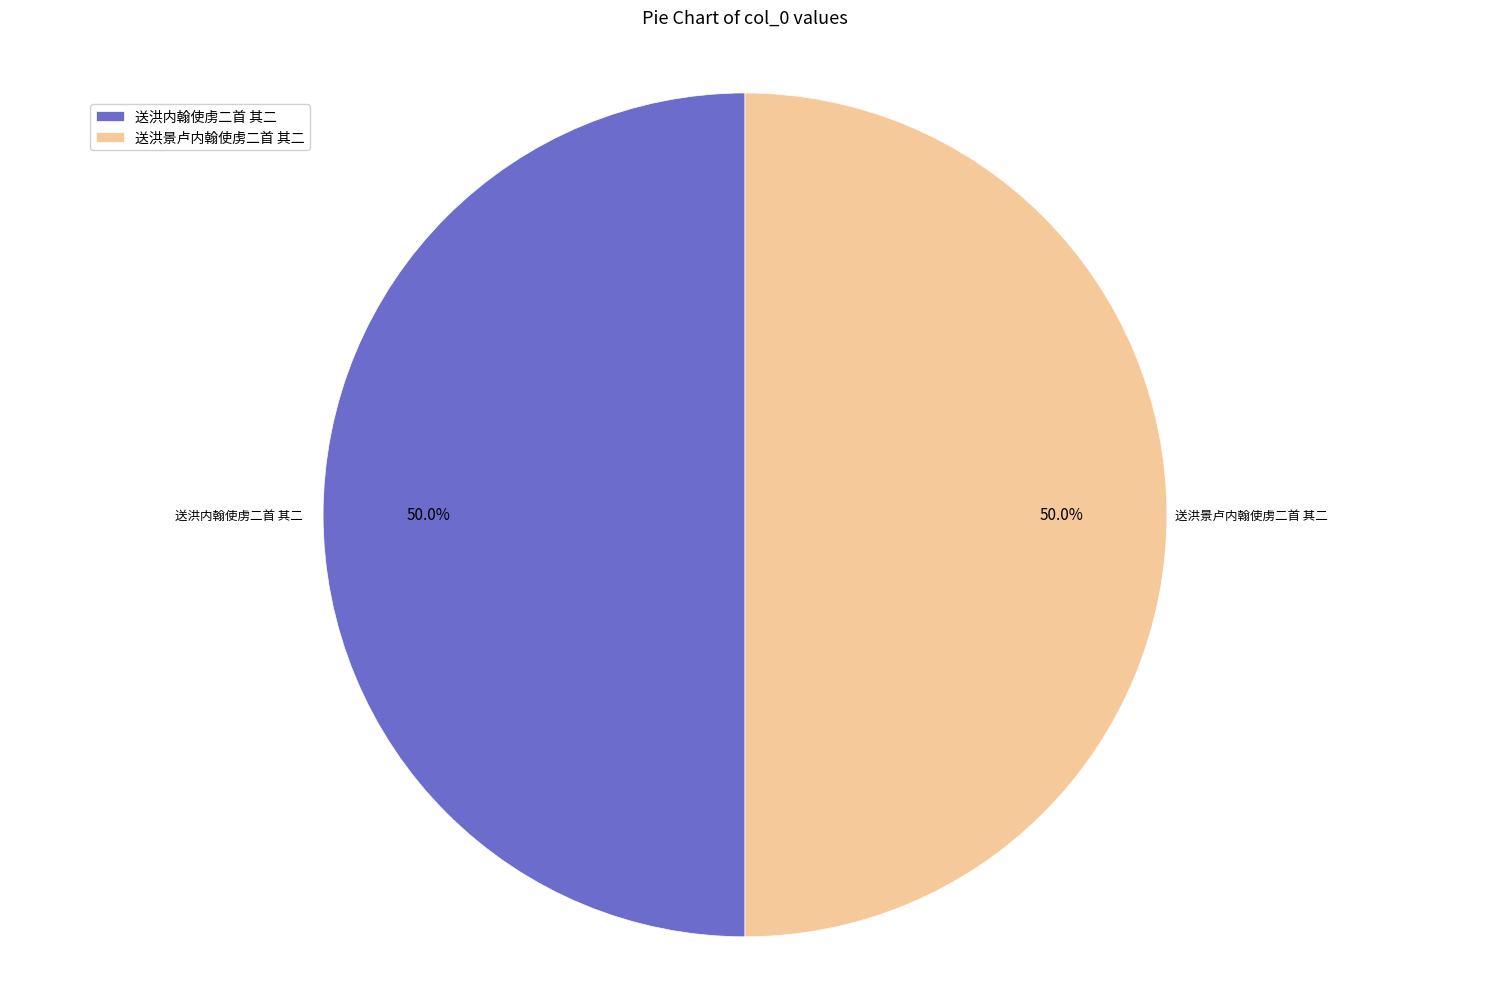

Approximately how many times larger is the value at 送洪景卢内翰使虏二首 其二 compared to 送洪内翰使虏二首 其二?

1.0